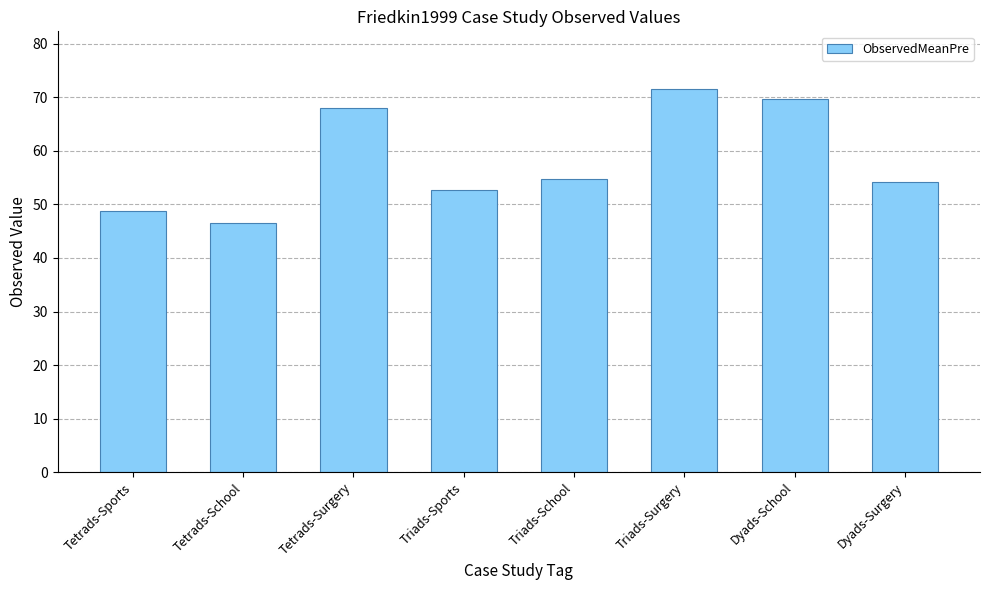

The chart shows a value of 19.5 at Triads-Sports. True or false?

False